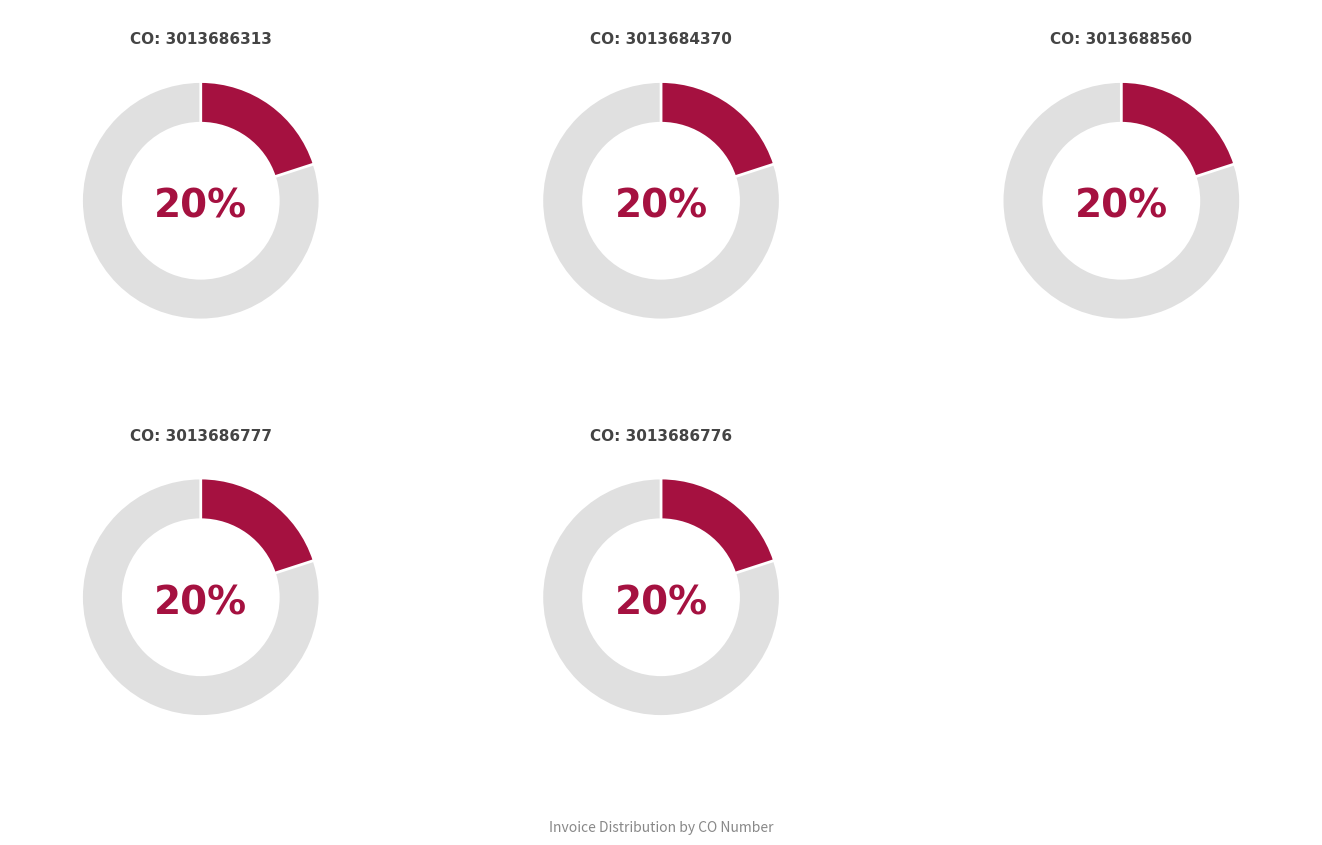

Does any single category account for the majority?

No